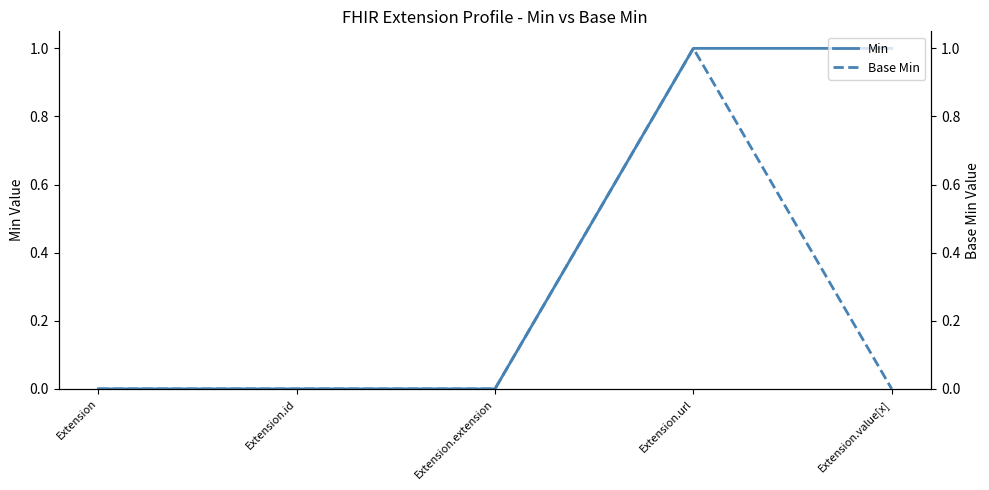

What are all the series names shown in the legend?

Min, Base Min